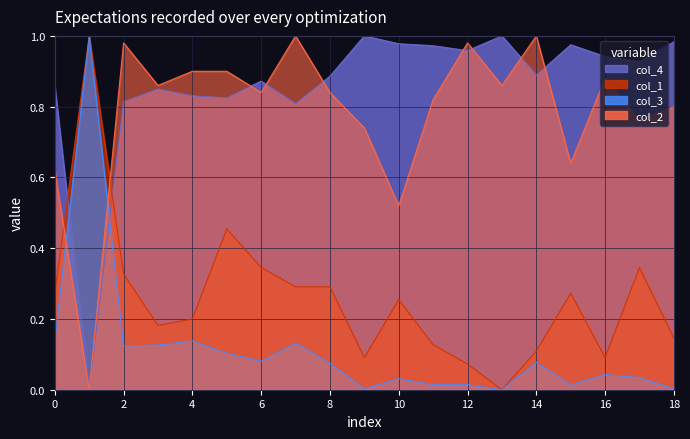

What is the maximum value shown in the chart?

1.0